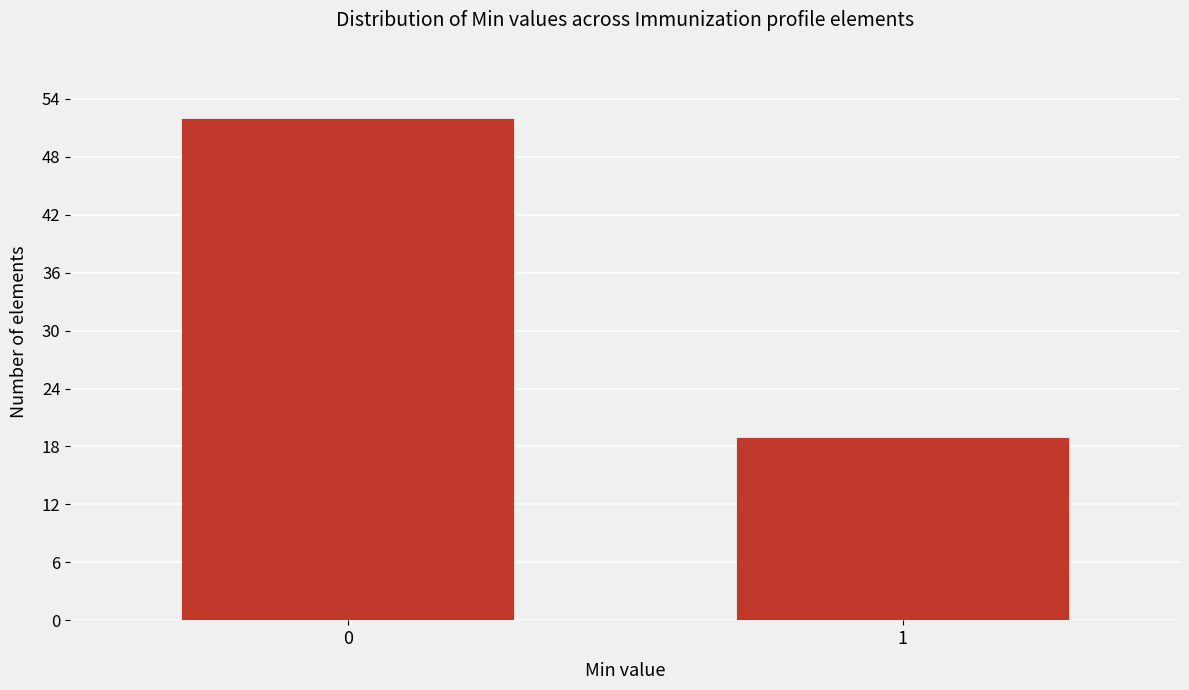

Reading left to right, what are all the values shown in this chart?

0=52	1=19